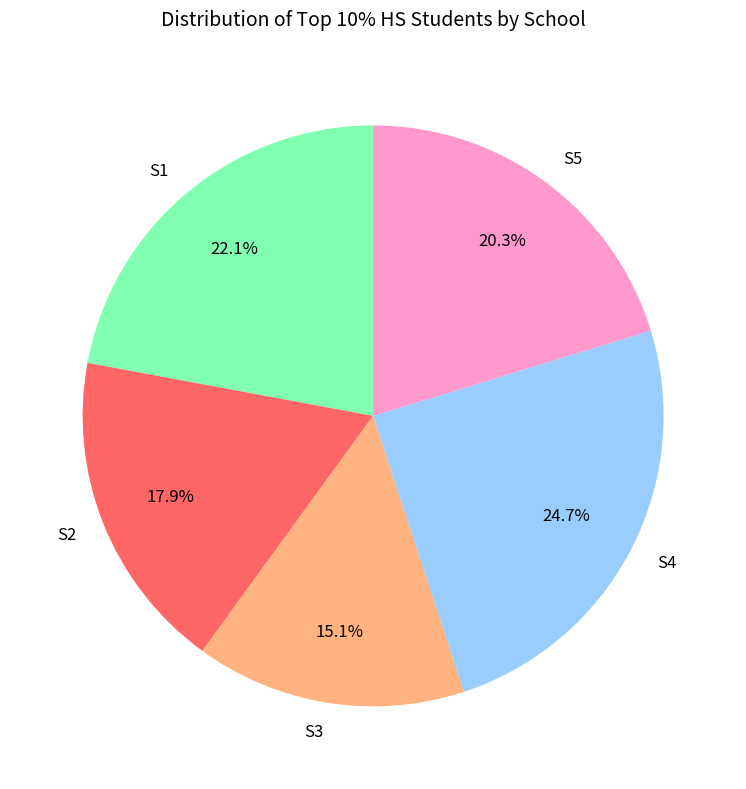

True or false: S5 accounts for 29% of the total.

False